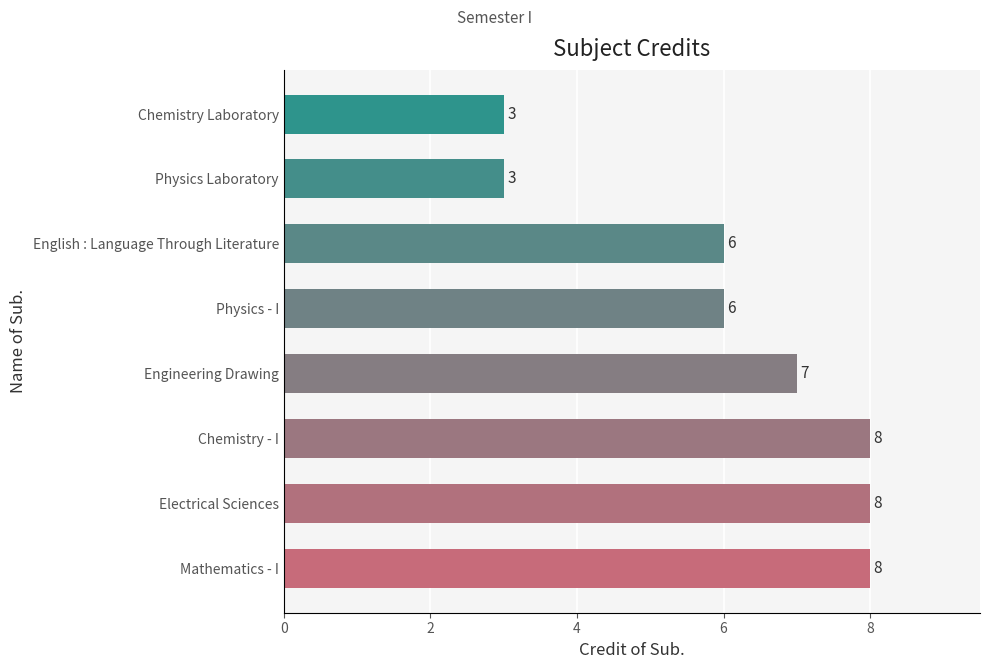

What is the minimum value shown in the chart?

3